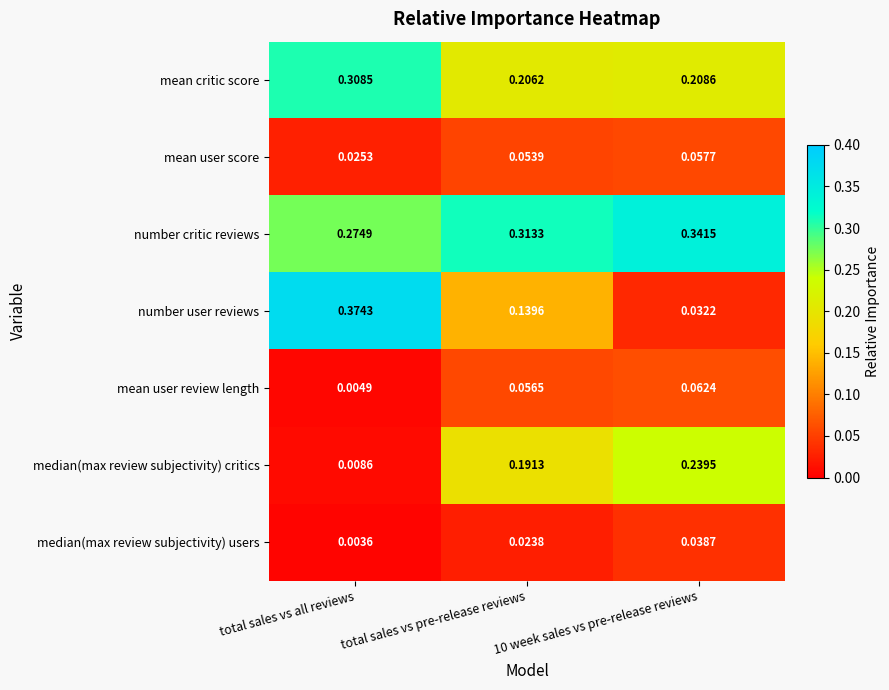

Rank the series by their maximum value, from highest to lowest.

number user reviews, number critic reviews, mean critic score, median(max review subjectivity) critics, mean user review length, mean user score, median(max review subjectivity) users